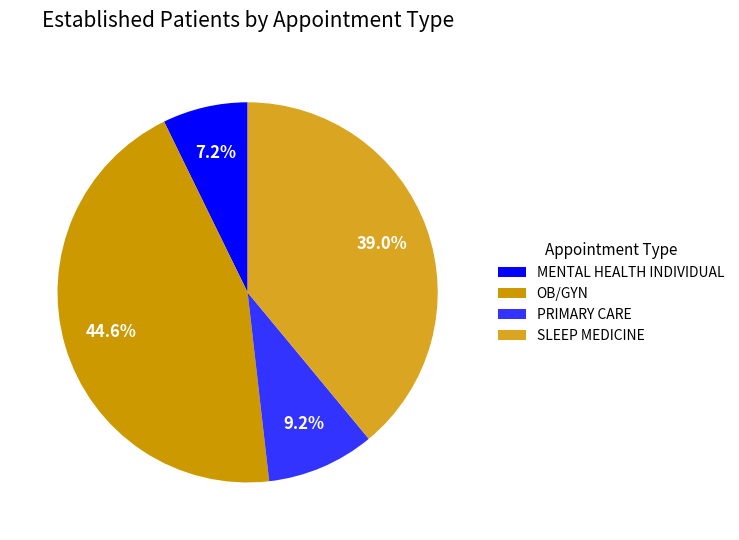

Is MENTAL HEALTH INDIVIDUAL the majority of the pie?

No